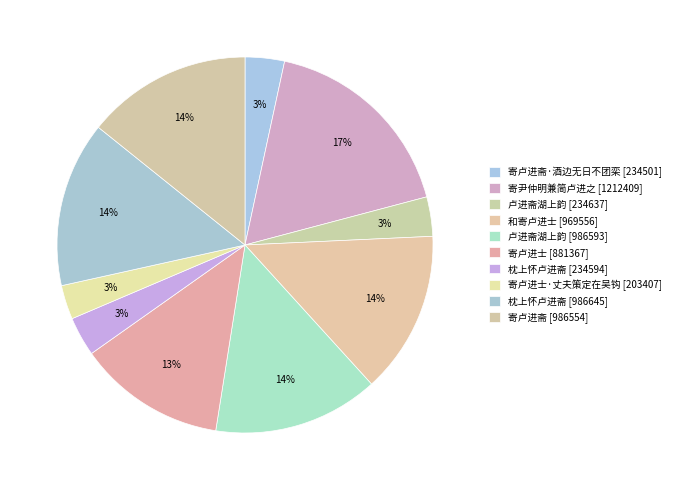

Which category has the biggest portion of the pie?

寄尹仲明兼简卢进之